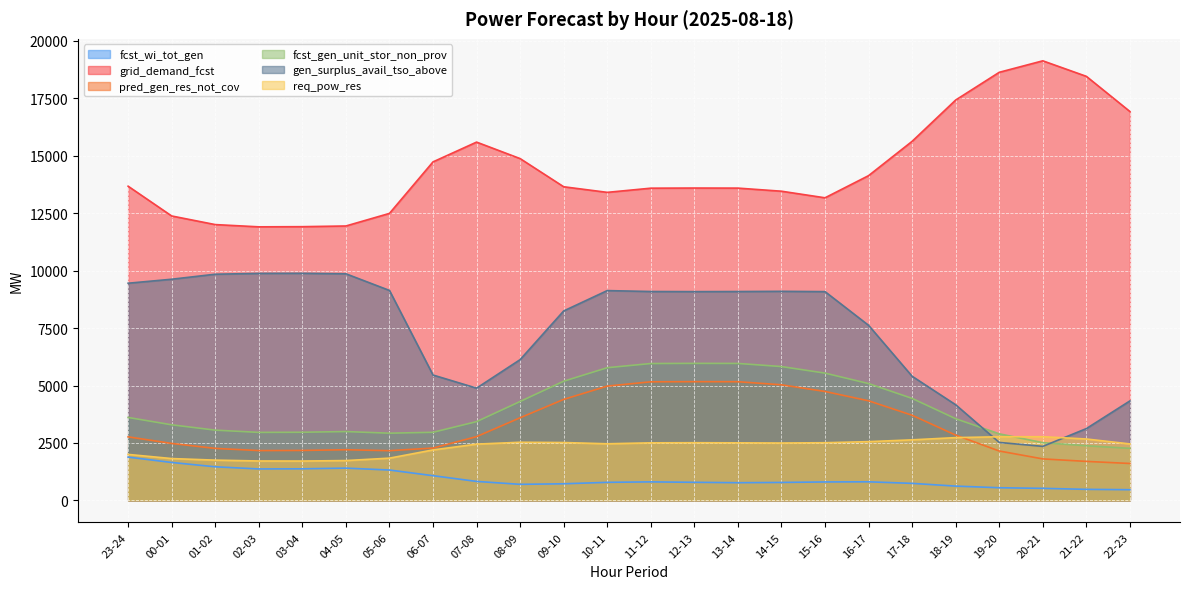

Between 09-10 and 11-12, which series saw the biggest shift?

gen_surplus_avail_tso_above